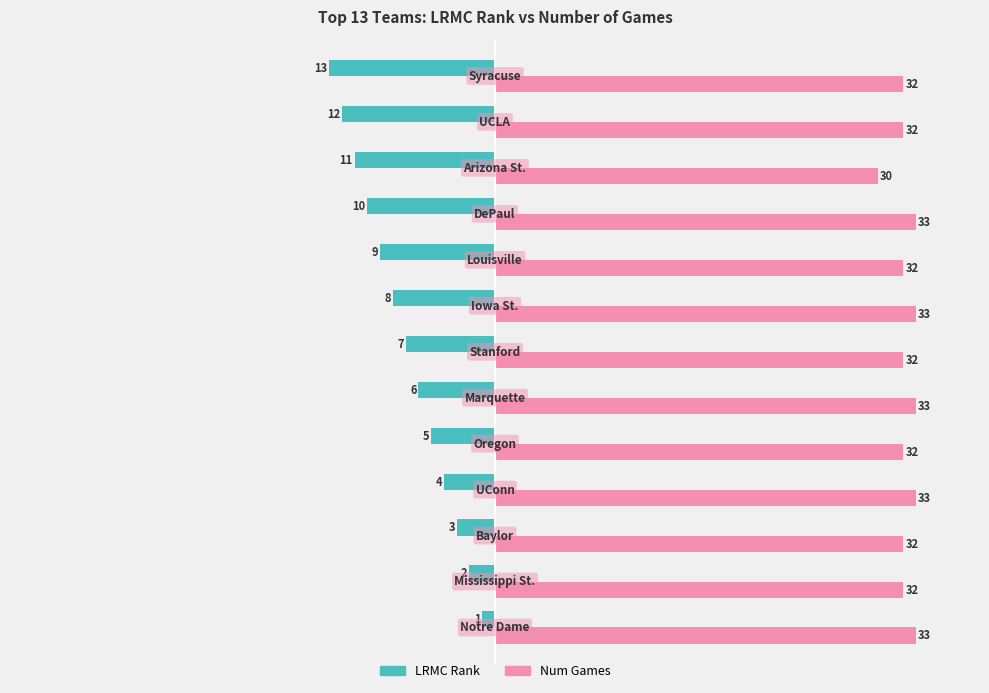

What is the sum of all Num Games values?

419